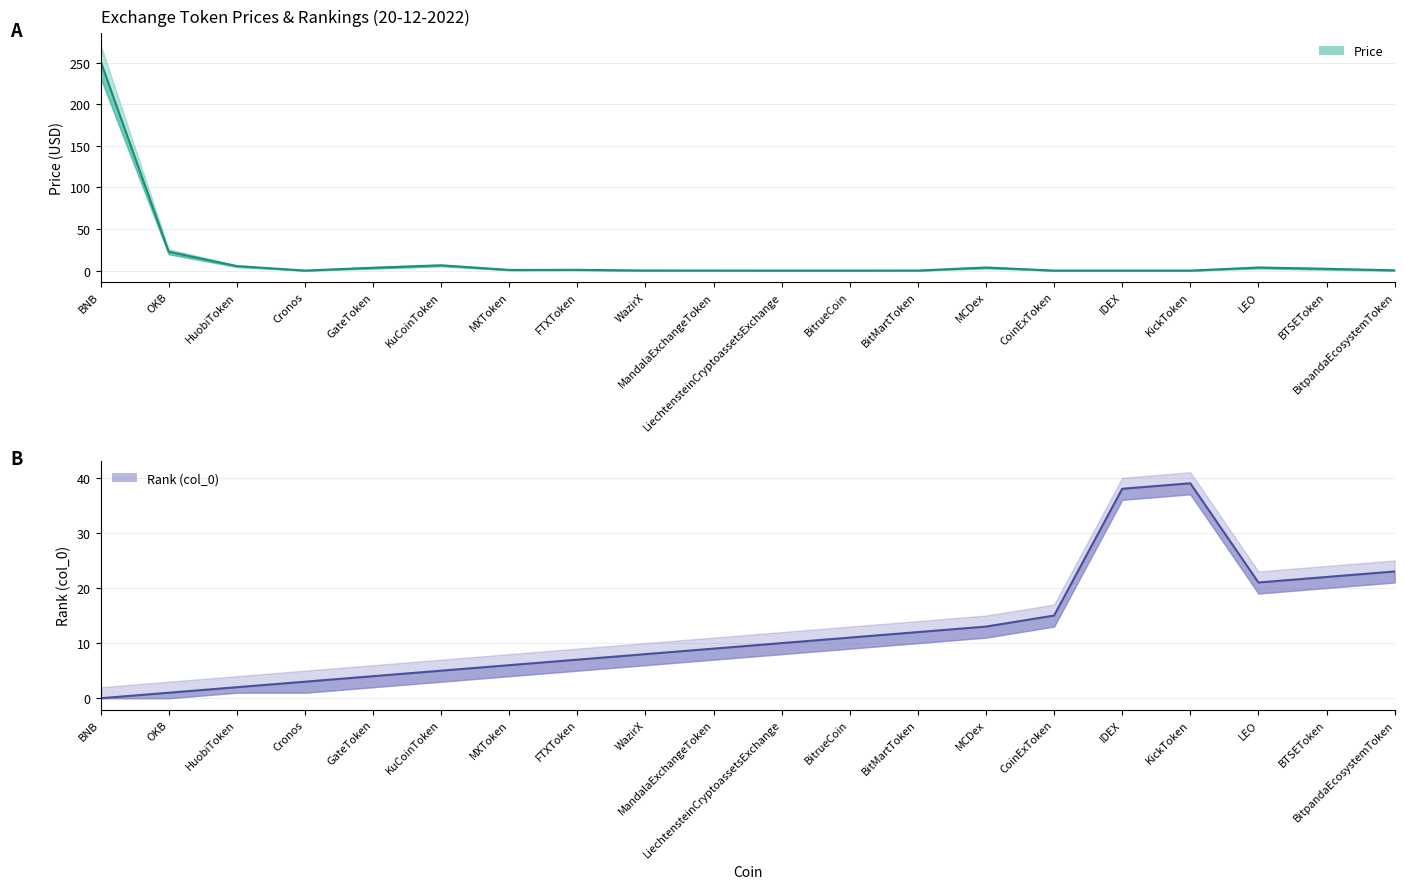

Which series has the largest total across all categories?

Price (midline)